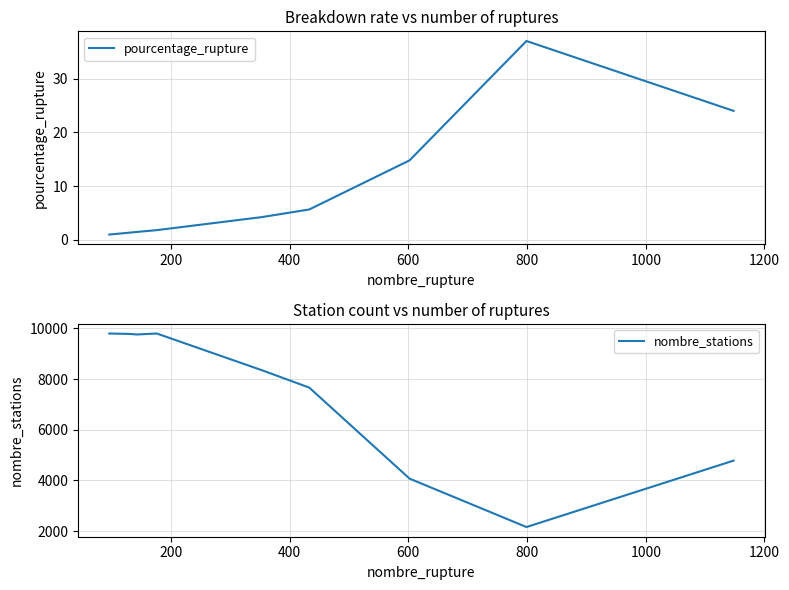

What is the smallest value displayed?

1.0